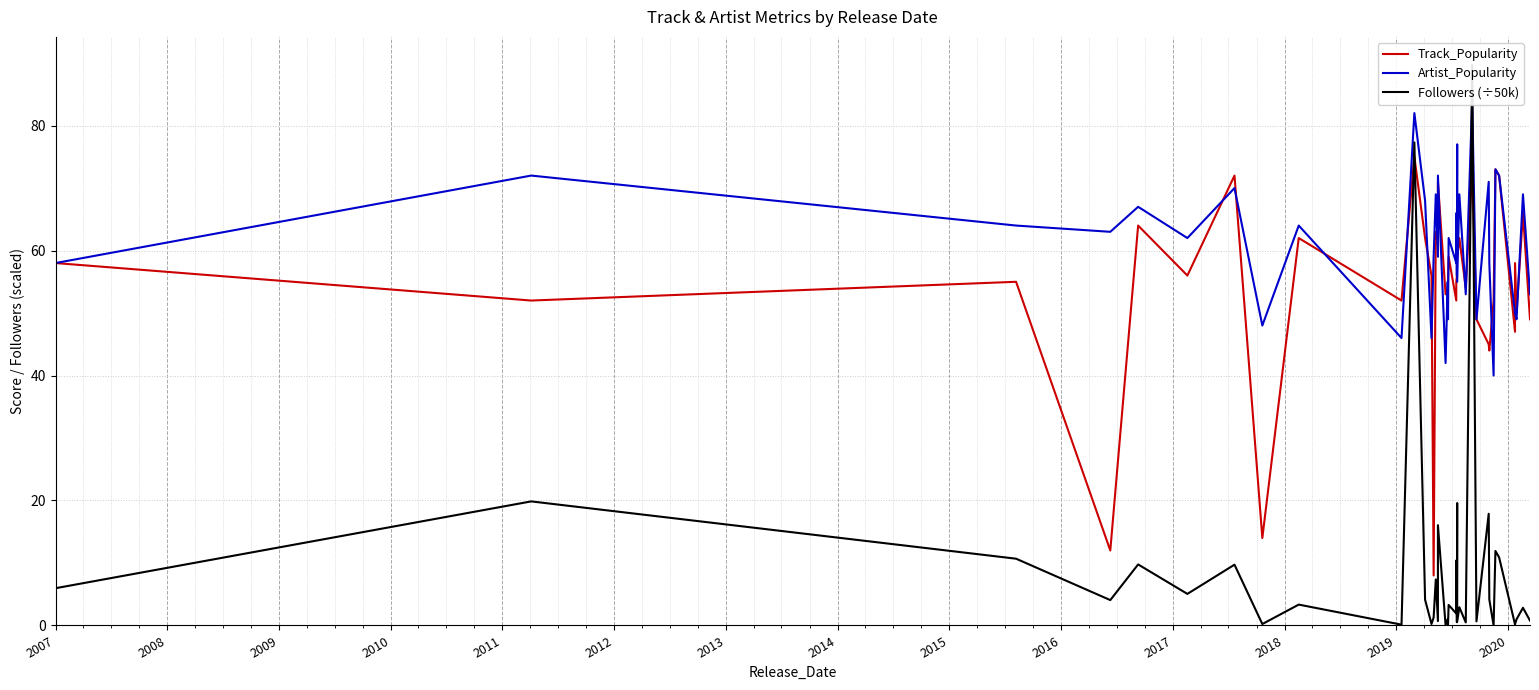

List the series in order of their peak value, lowest first.

Track_Popularity, Artist_Popularity, Followers (÷50k)